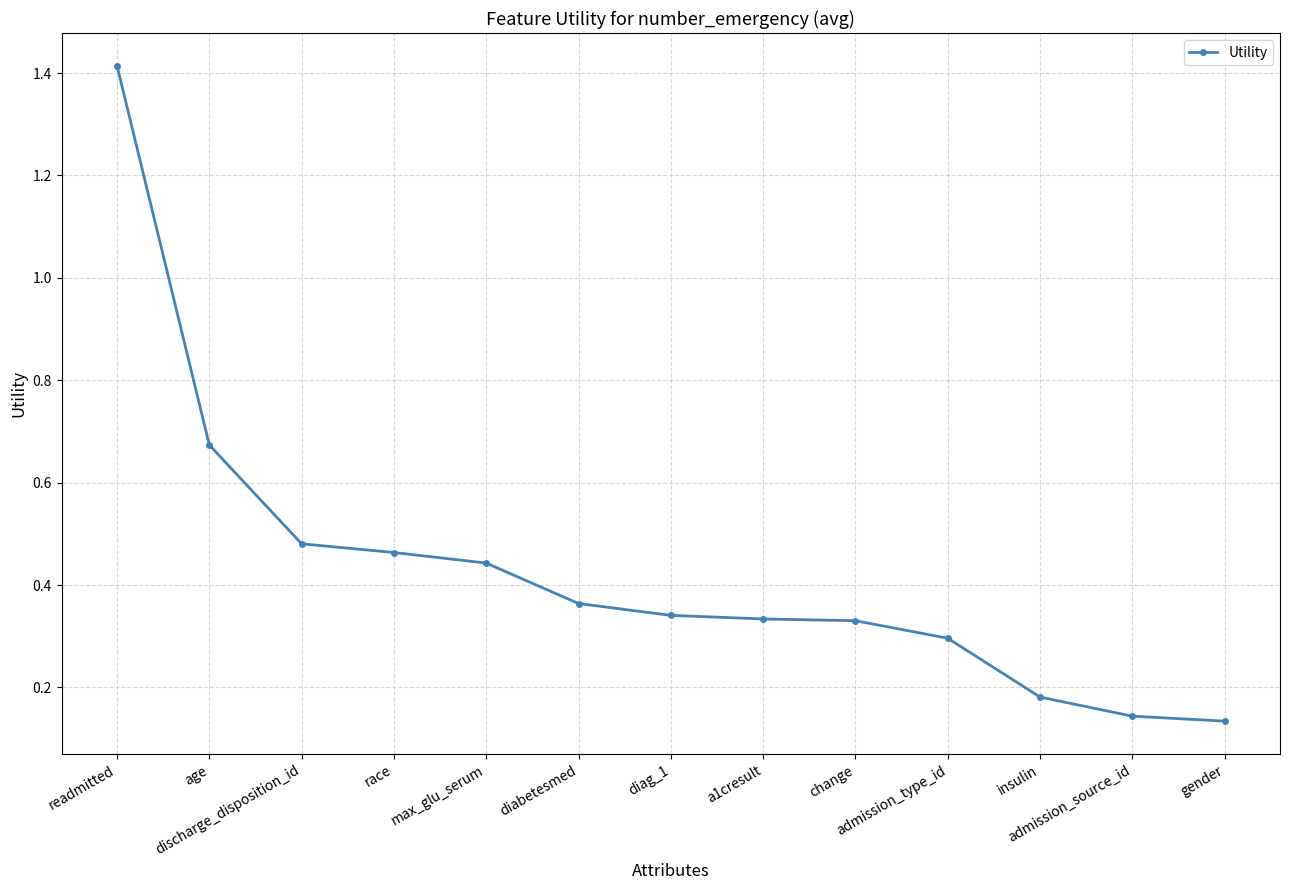

True or false: the data has more than 2 interior local peaks.

False